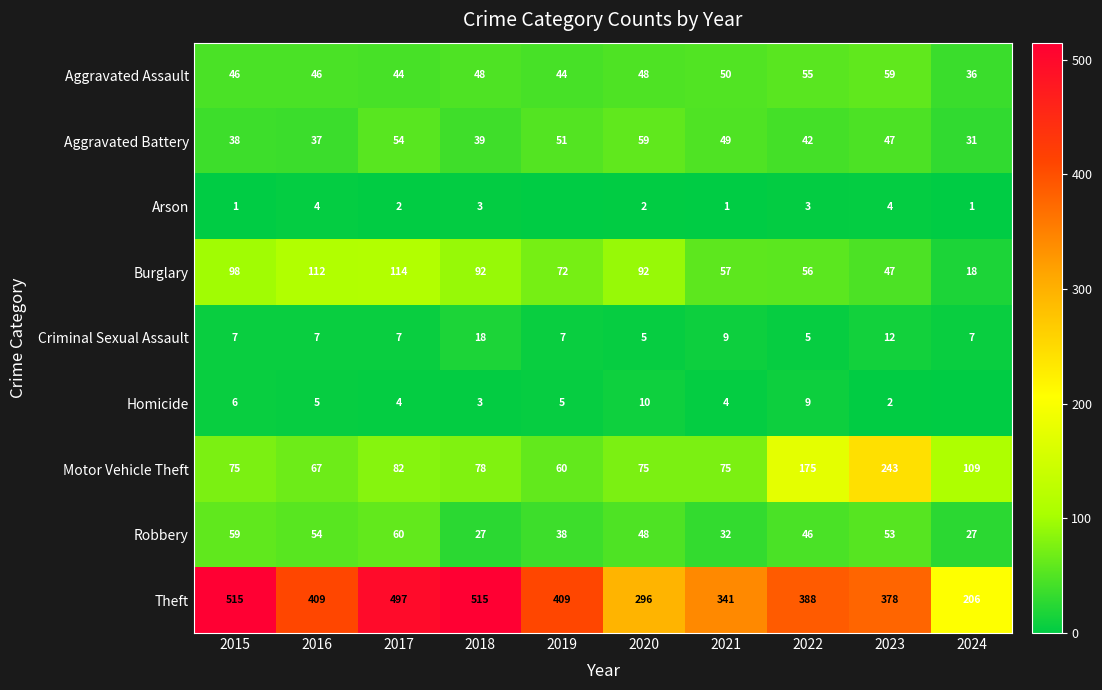

What is the total value across all series at 2019?

686